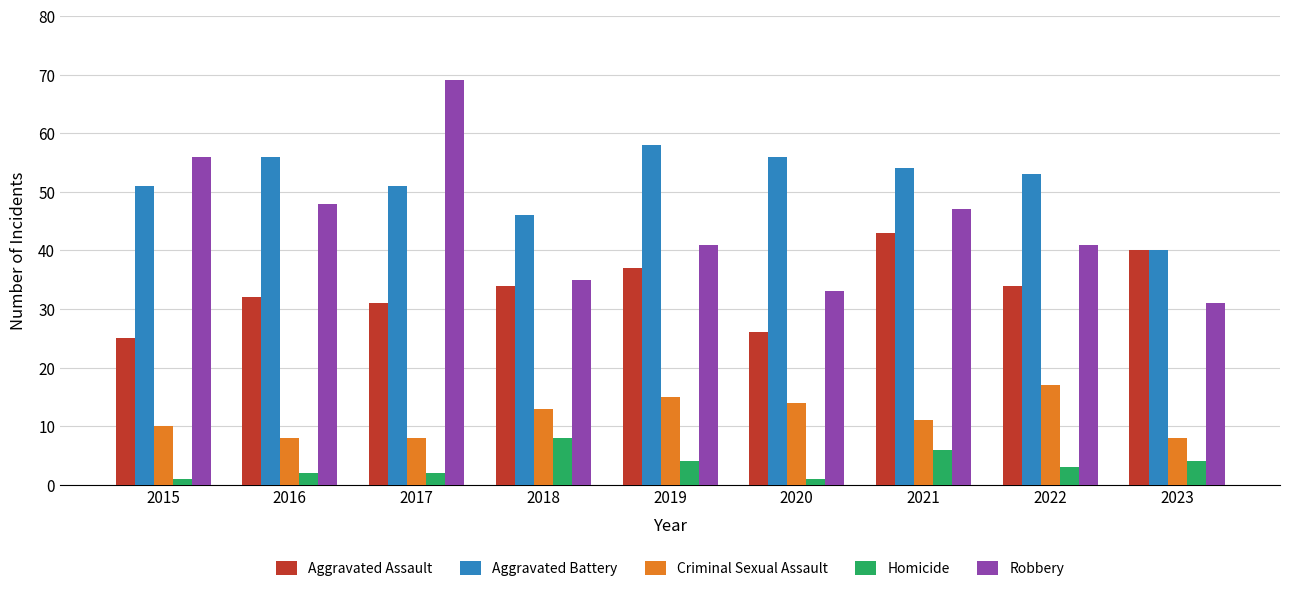

At how many categories does at least one series exceed 59?

1